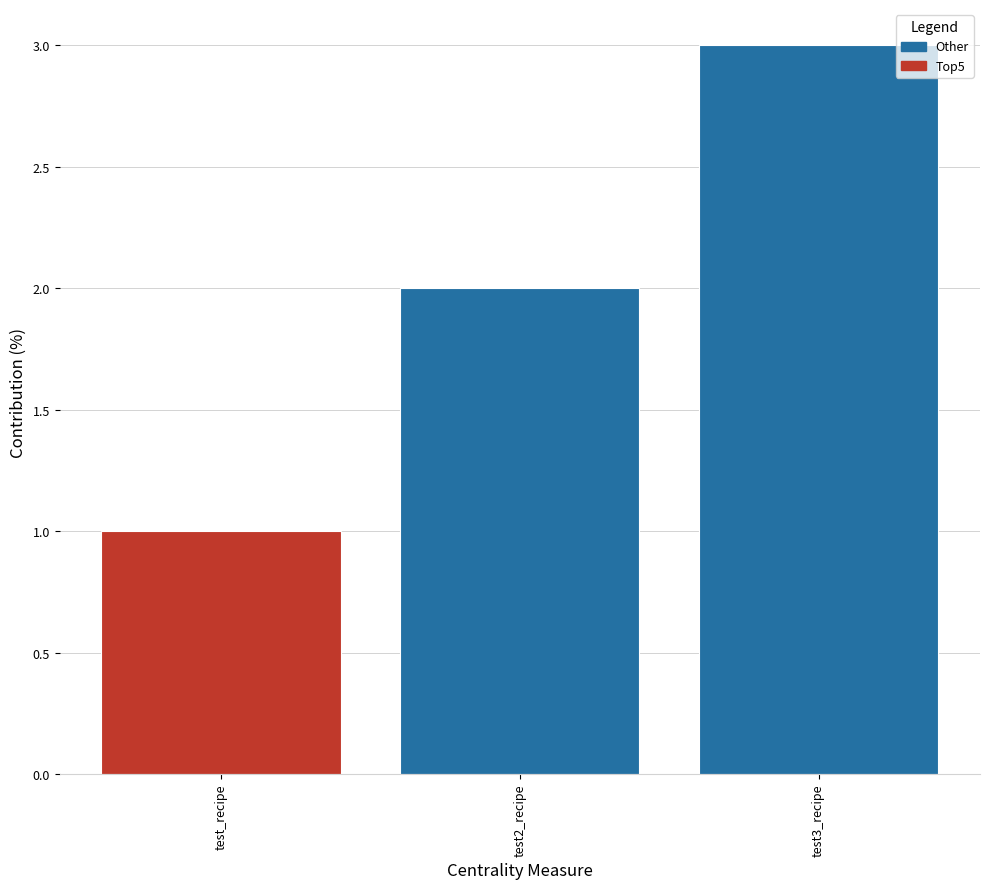

List the labels in order of value, smallest first.

test_recipe, test2_recipe, test3_recipe